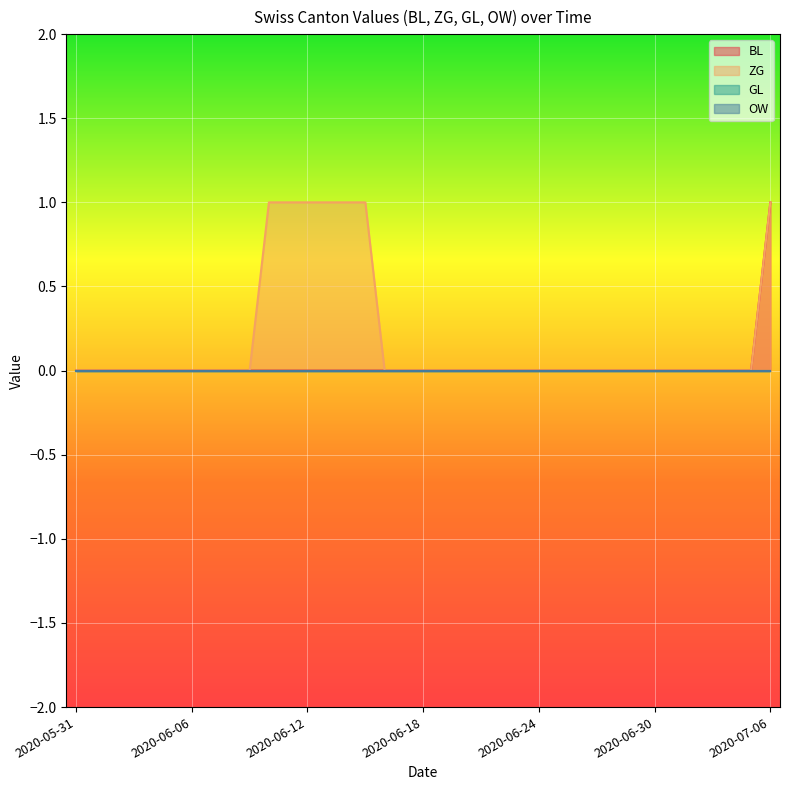

What is the label of the 10th point from the right?

2020-06-27